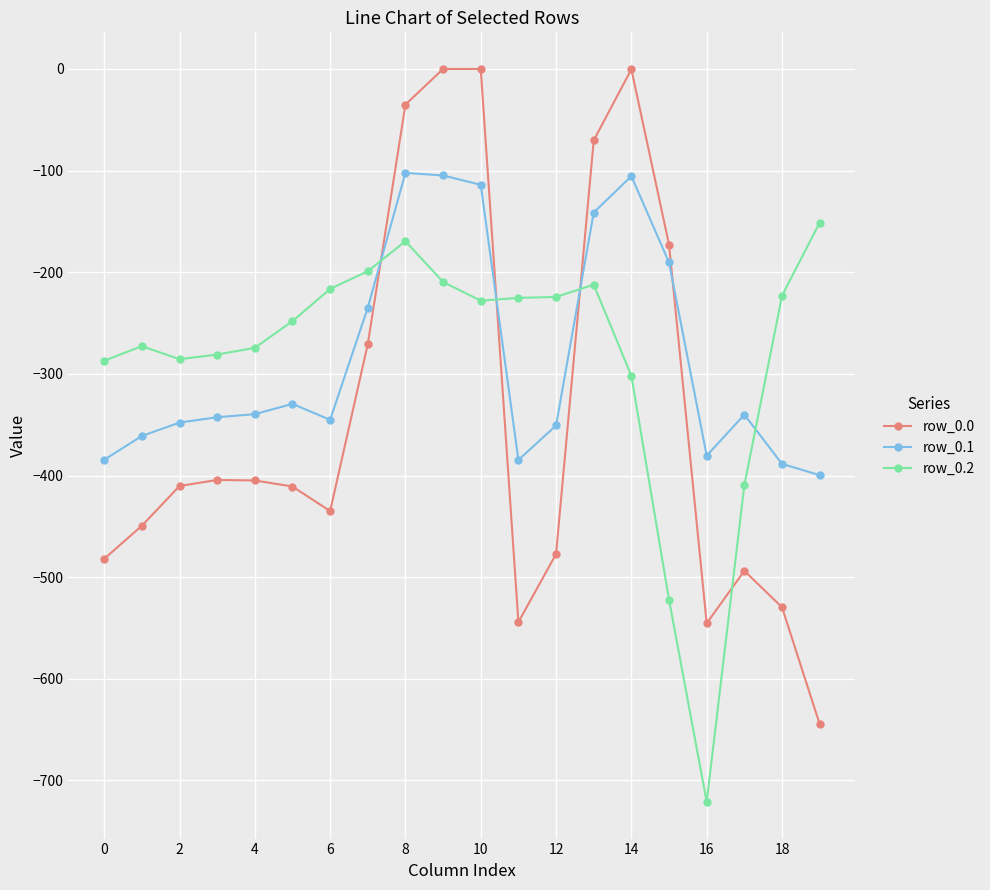

What are all the series names shown in the legend?

row_0.0, row_0.1, row_0.2